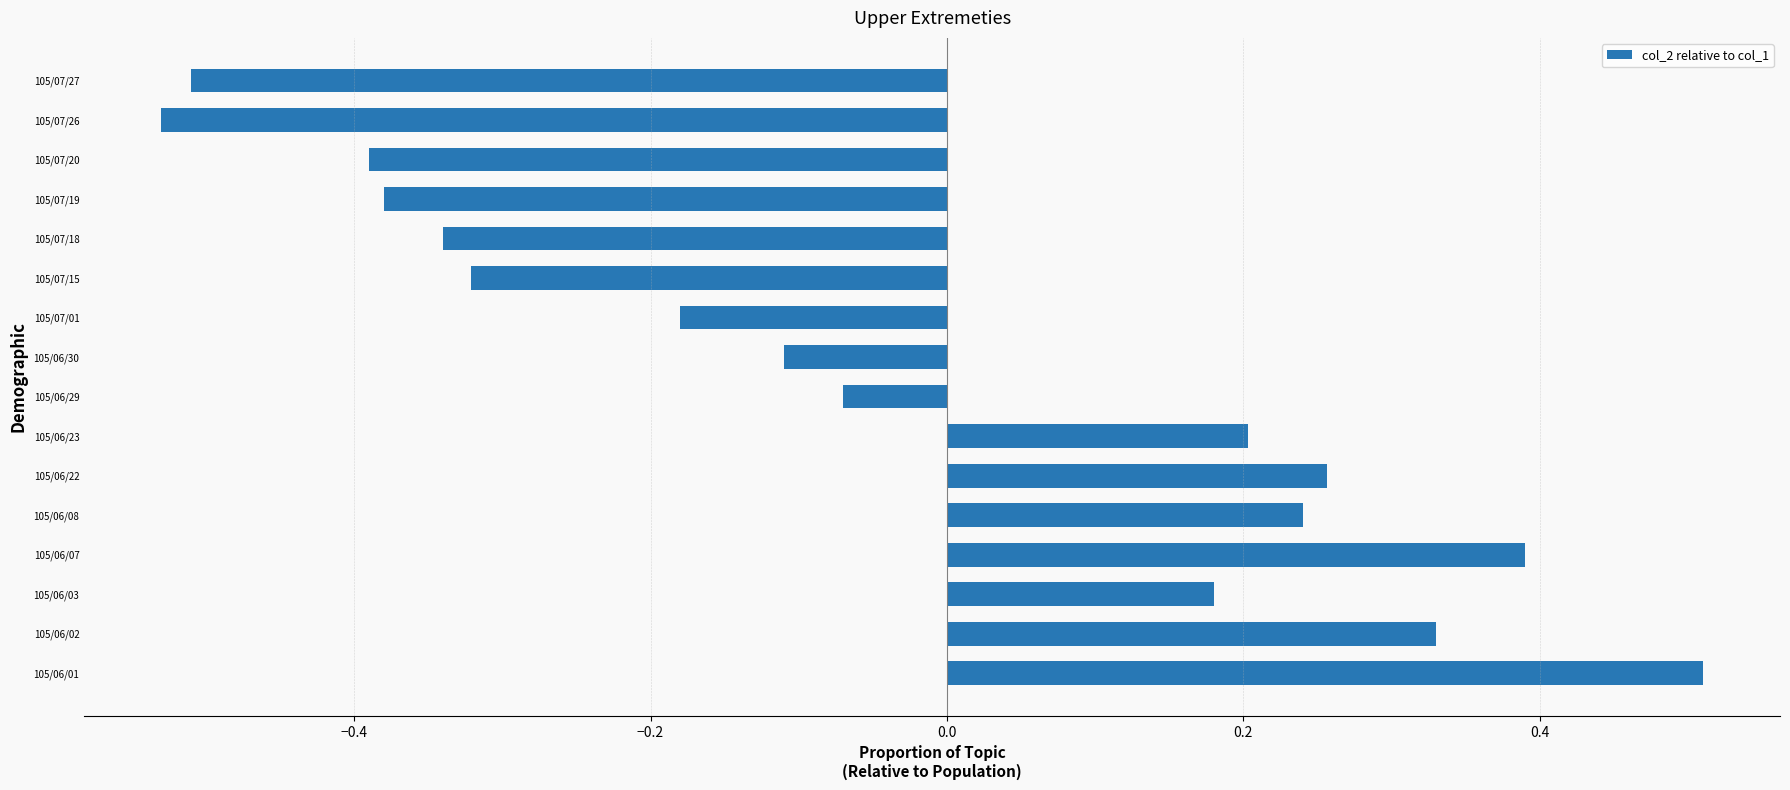

What is the change in value from 105/06/22 to 105/07/18?

-0.6